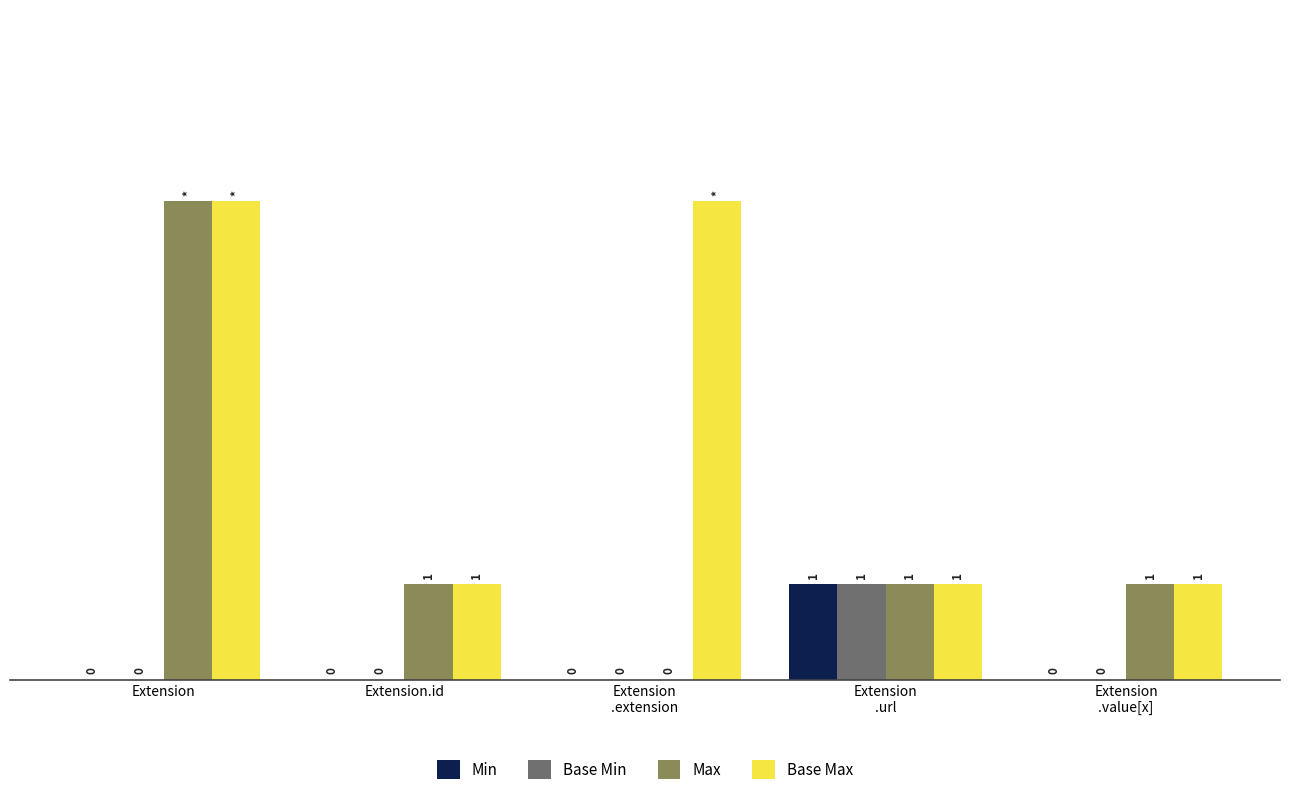

Is the value of Base Min at Extension.id greater than the value of Max at Extension.id?

No